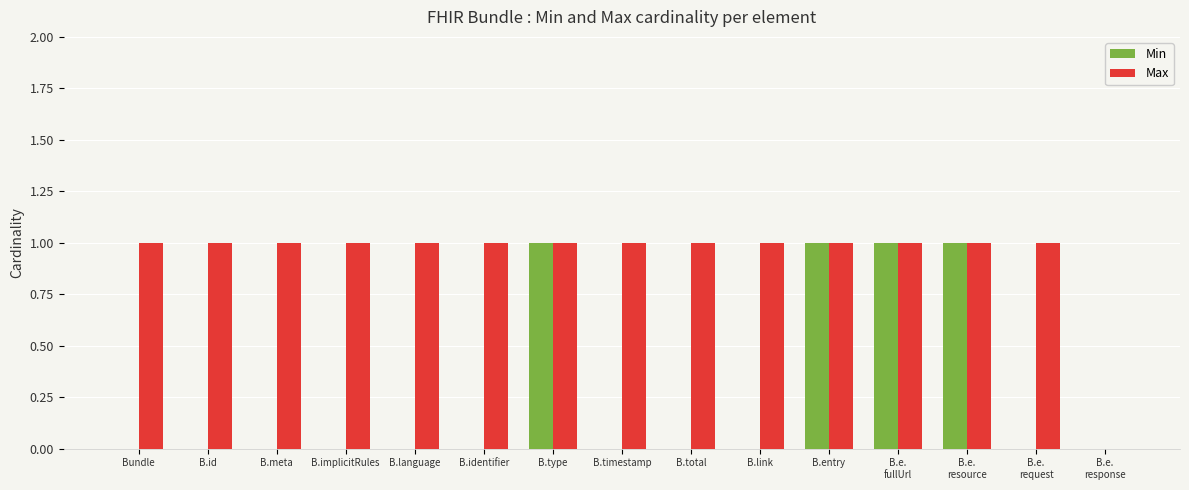

The Max series shows 1 at B.id. True or false?

True